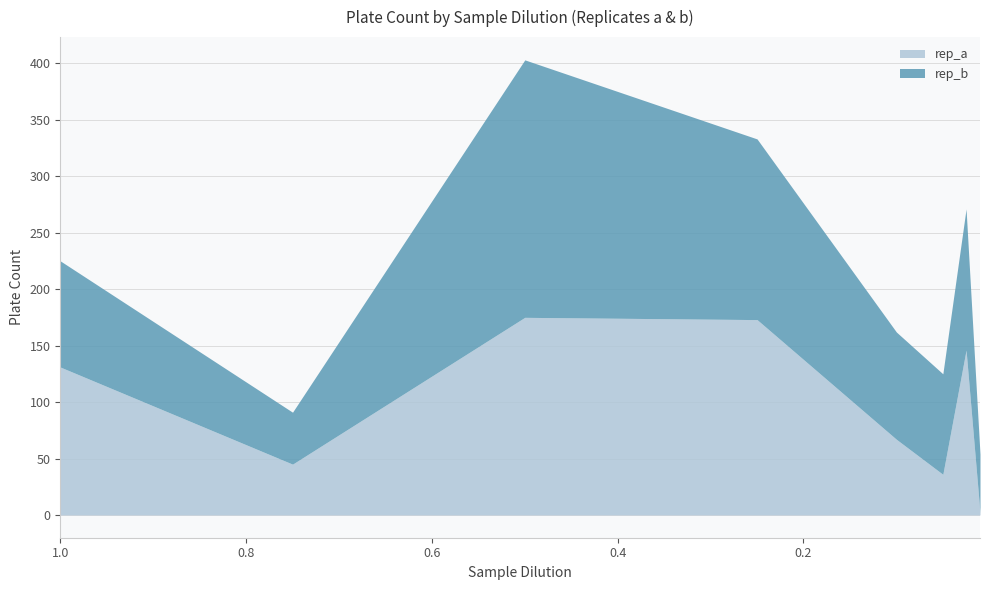

Between 0.5 and 0.1, which is larger?

0.5